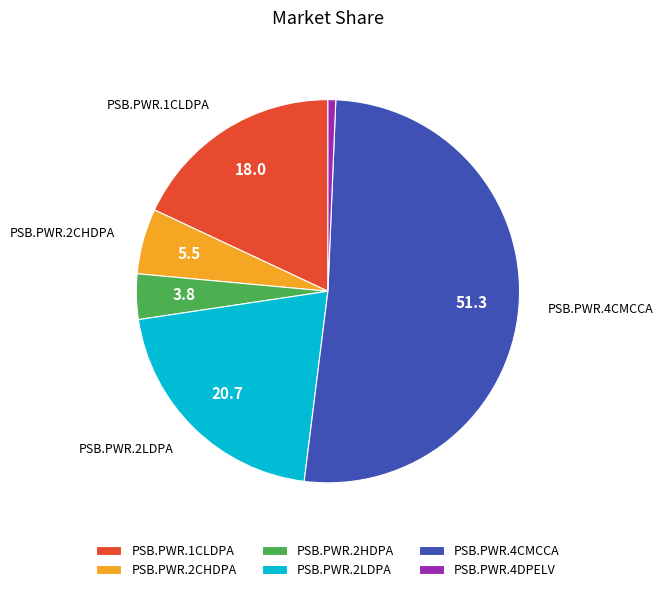

Between PSB.PWR.2HDPA and PSB.PWR.2LDPA, which is larger?

PSB.PWR.2LDPA